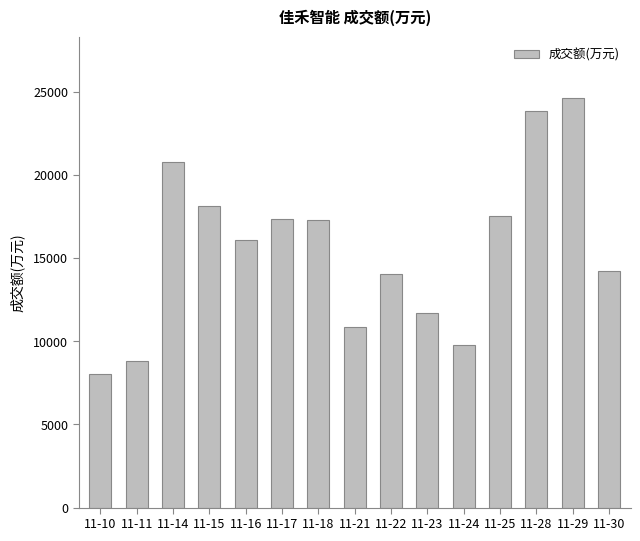

What is the ratio of the value at 11-21 to the value at 11-18?

0.6